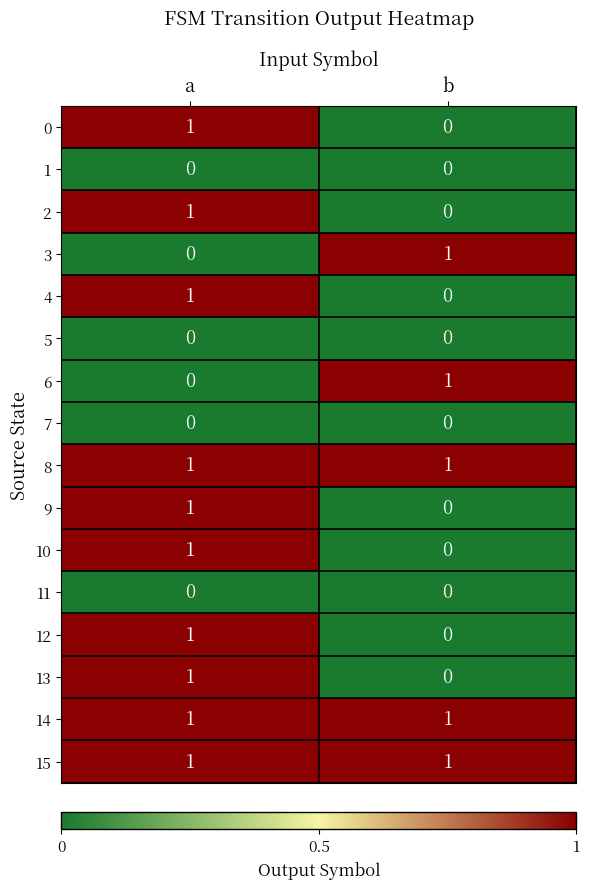

The value of 5 at a is 0. True or false?

True